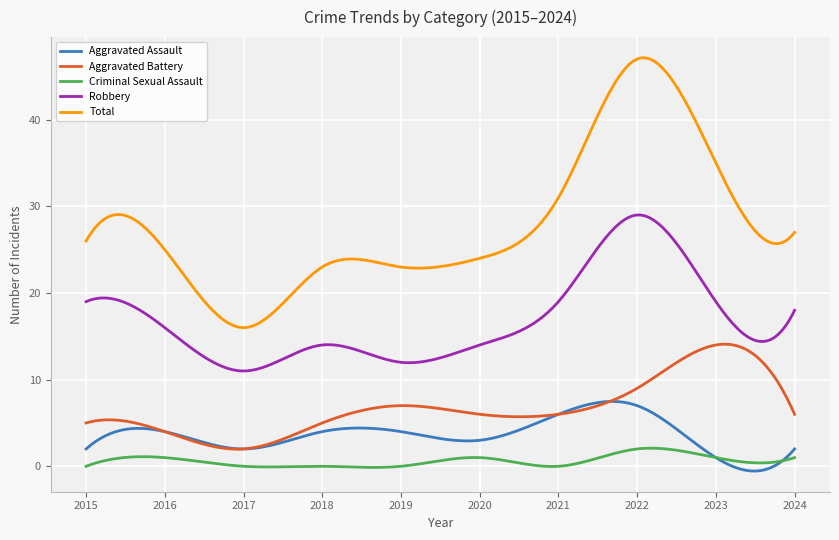

True or false: Total and Aggravated Battery cross at least once.

False